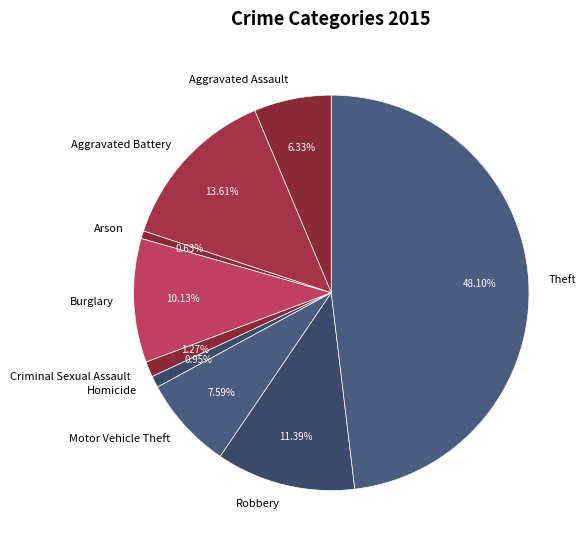

Does any single category account for the majority?

No